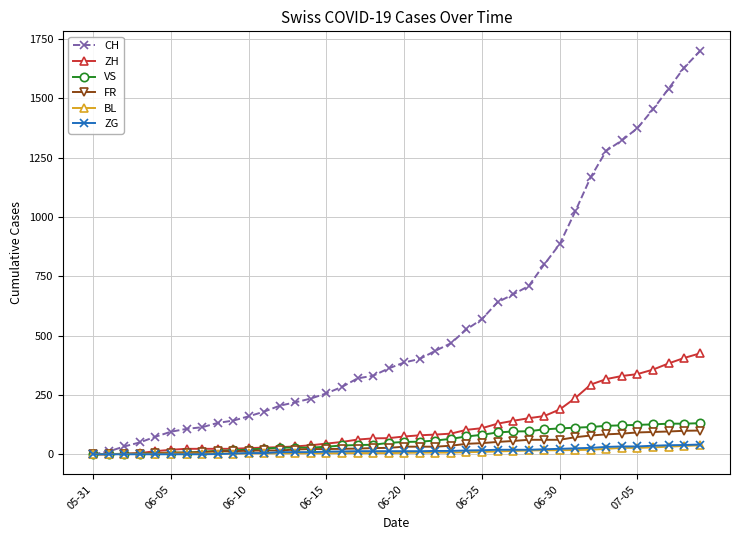

Which series has the largest total across all categories?

CH